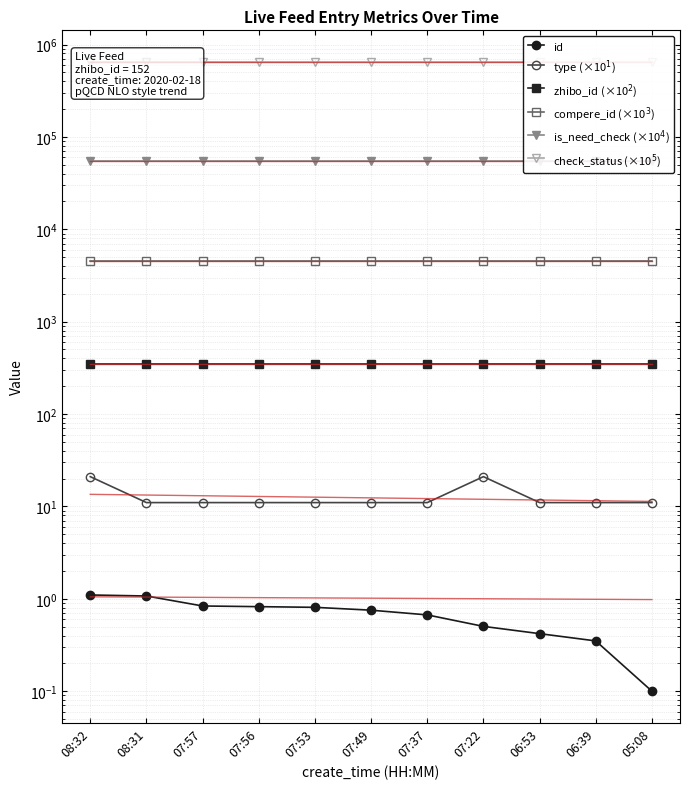

Reading left to right, what are all the values shown in this chart?

id: 08:32=1.1	08:31=1.1	07:57=0.8	07:56=0.8	07:53=0.8	07:49=0.8	07:37=0.7	07:22=0.5	06:53=0.4	06:39=0.3	05:08=0.1
type (×10$^1$): 08:32=21.0	08:31=11.0	07:57=11.0	07:56=11.0	07:53=11.0	07:49=11.0	07:37=11.0	07:22=21.0	06:53=11.0	06:39=11.0	05:08=11.0
zhibo_id (×10$^2$): 08:32=350.0	08:31=350.0	07:57=350.0	07:56=350.0	07:53=350.0	07:49=350.0	07:37=350.0	07:22=350.0	06:53=350.0	06:39=350.0	05:08=350.0
compere_id (×10$^3$): 08:32=4500.0	08:31=4500.0	07:57=4500.0	07:56=4500.0	07:53=4500.0	07:49=4500.0	07:37=4500.0	07:22=4500.0	06:53=4500.0	06:39=4500.0	05:08=4500.0
is_need_check (×10$^4$): 08:32=55000.0	08:31=55000.0	07:57=55000.0	07:56=55000.0	07:53=55000.0	07:49=55000.0	07:37=55000.0	07:22=55000.0	06:53=55000.0	06:39=55000.0	05:08=55000.0
check_status (×10$^5$): 08:32=650000.0	08:31=650000.0	07:57=650000.0	07:56=650000.0	07:53=650000.0	07:49=650000.0	07:37=650000.0	07:22=650000.0	06:53=650000.0	06:39=650000.0	05:08=650000.0